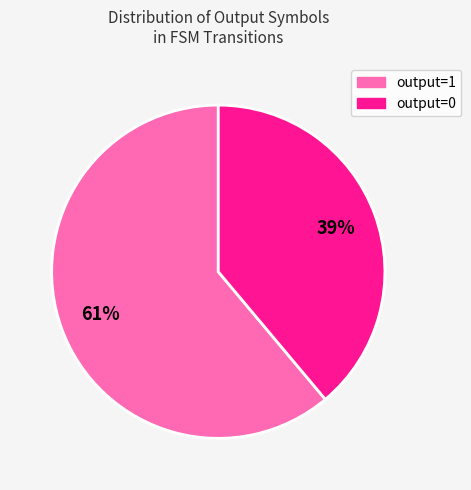

Which has a higher value, output=0 or output=1?

output=1